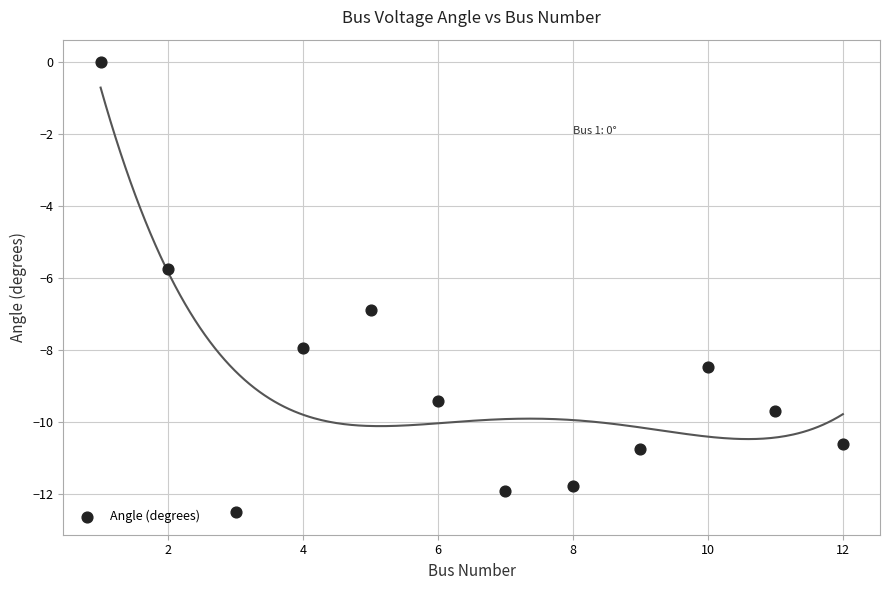

What Y value in the scatter plot is closest to -6?

-5.7